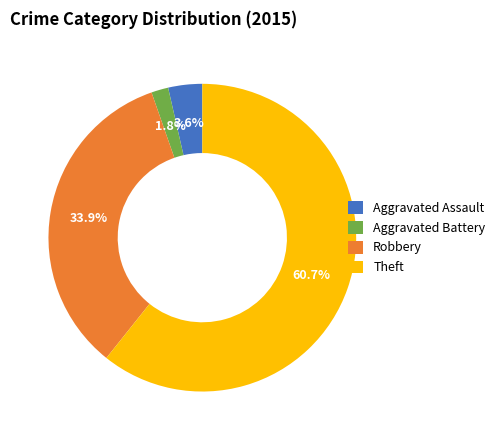

How many segments does this pie chart have?

4